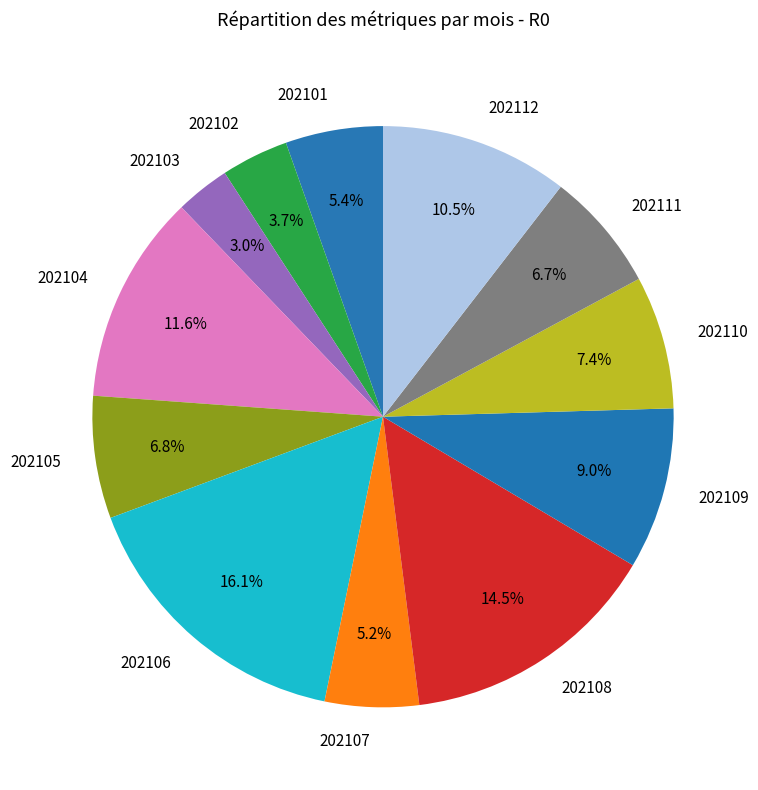

What percentage is the 202111 slice, to the nearest percent?

7%